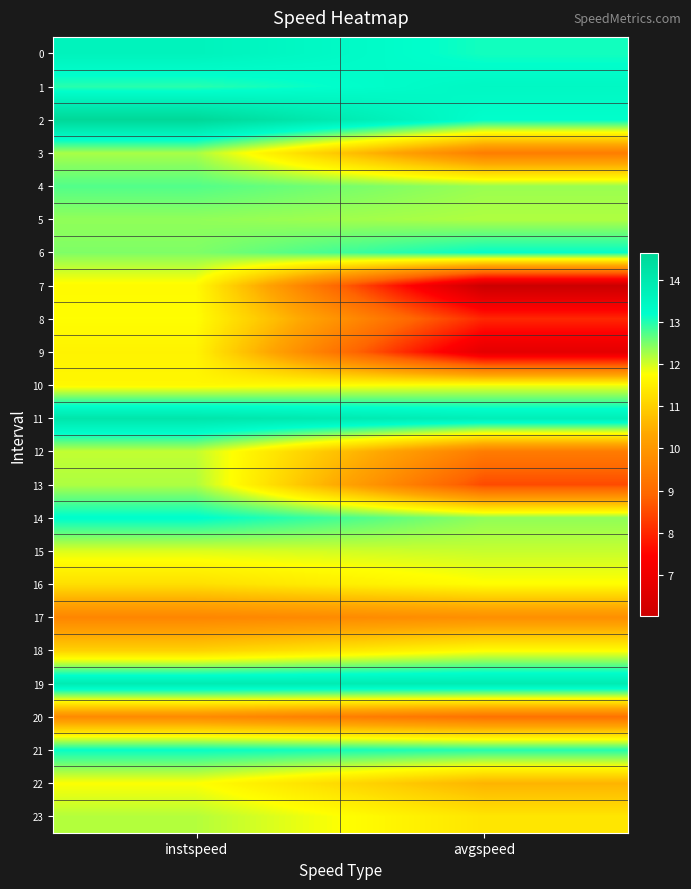

What is the spread (max minus min) of values at instspeed?

5.0